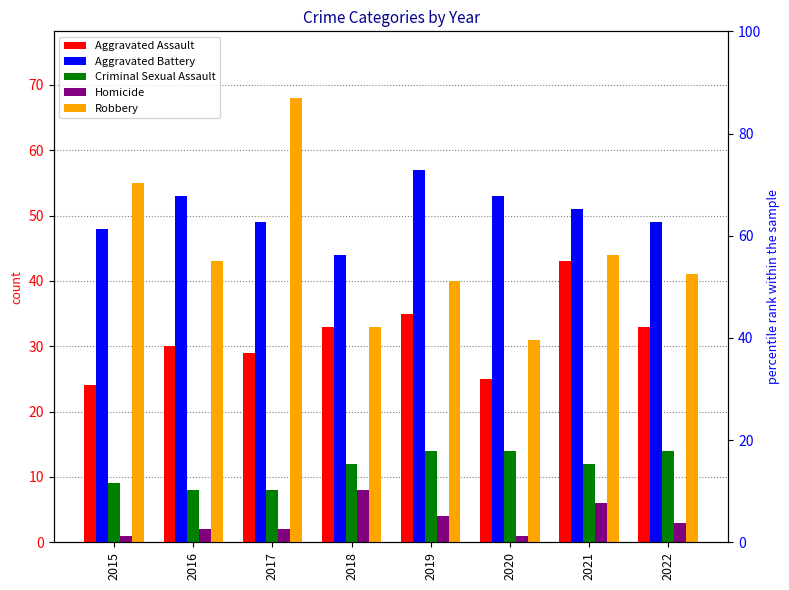

The value of Homicide at 2017 is 1. True or false?

False